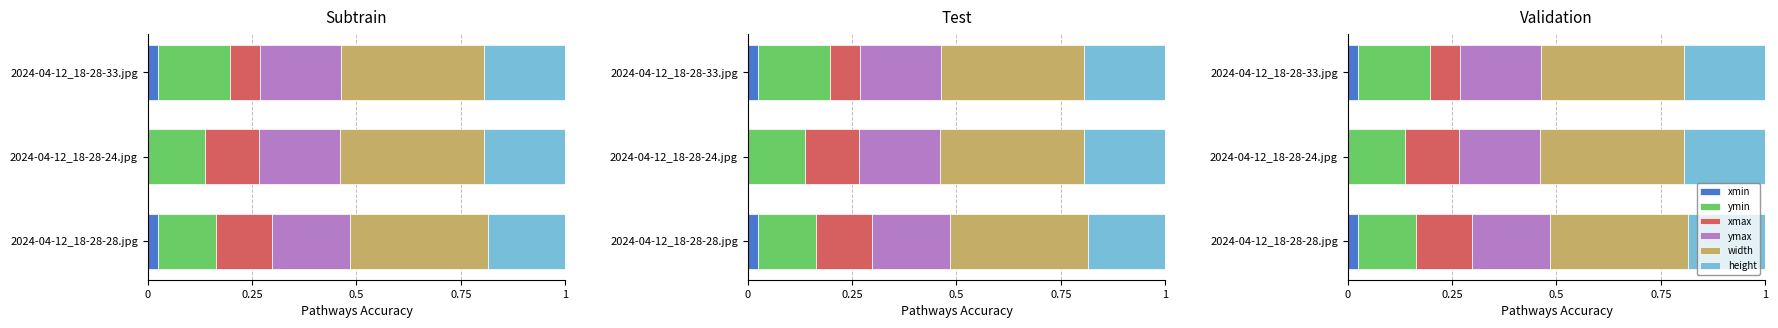

Which series has the largest total across all categories?

width